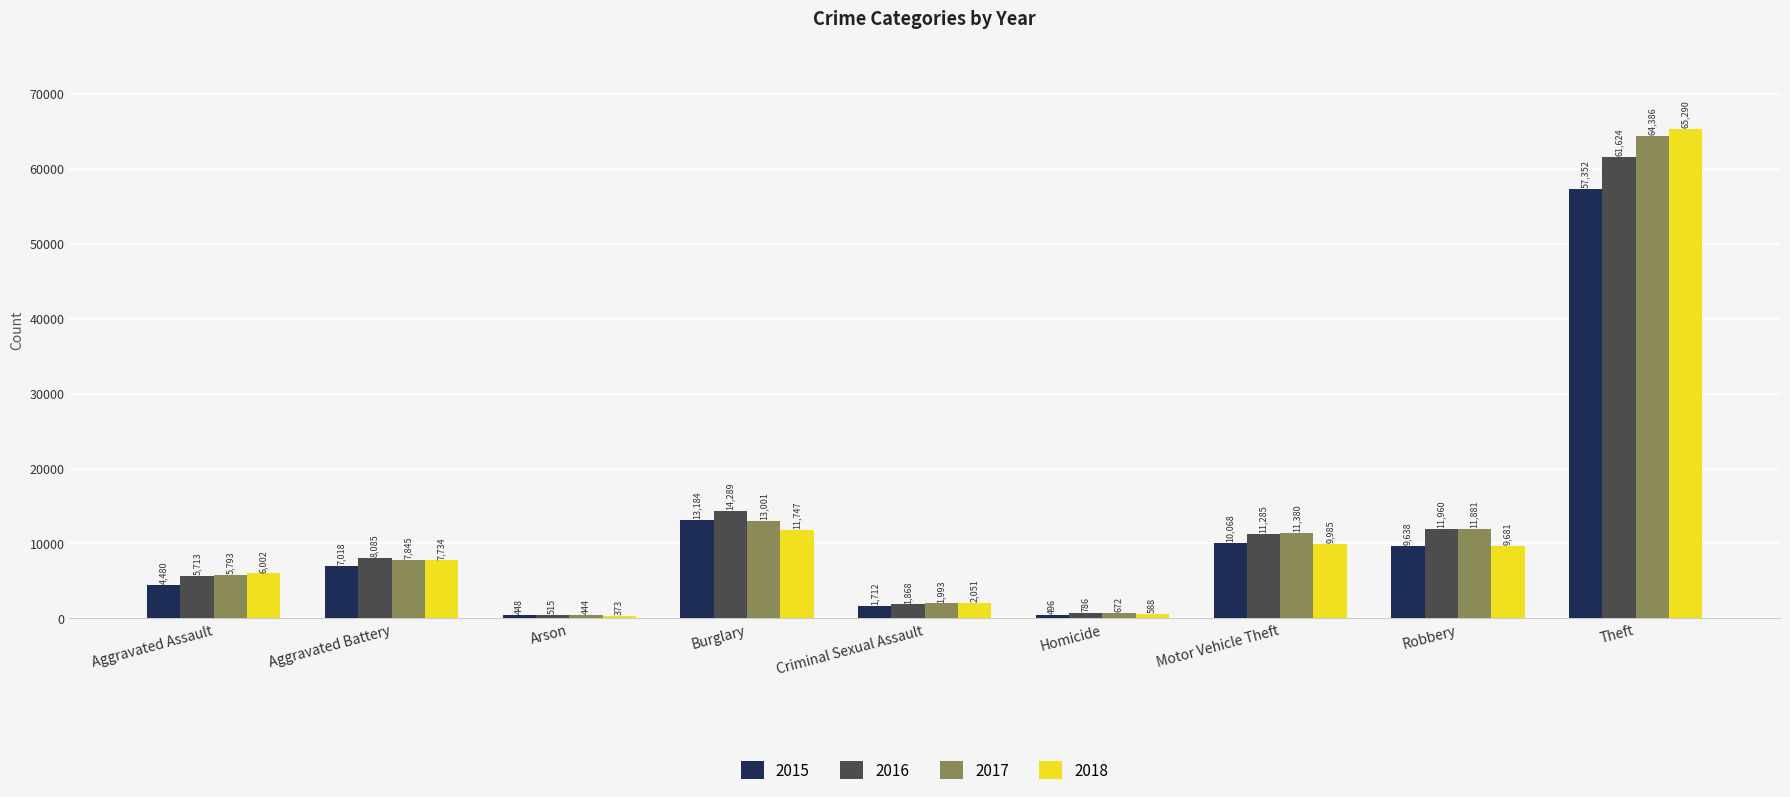

Reading left to right, extract all data points from this chart.

2015: 4480	7018	448	13184	1712	496	10068	9638	57352
2016: 5713	8085	515	14289	1868	786	11285	11960	61624
2017: 5793	7845	444	13001	1993	672	11380	11881	64386
2018: 6002	7734	373	11747	2051	588	9985	9681	65290